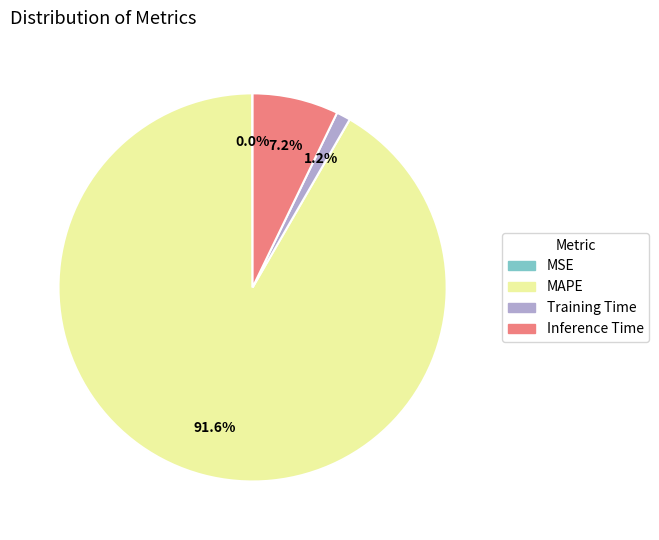

Which has a higher value, Training Time or MAPE?

MAPE